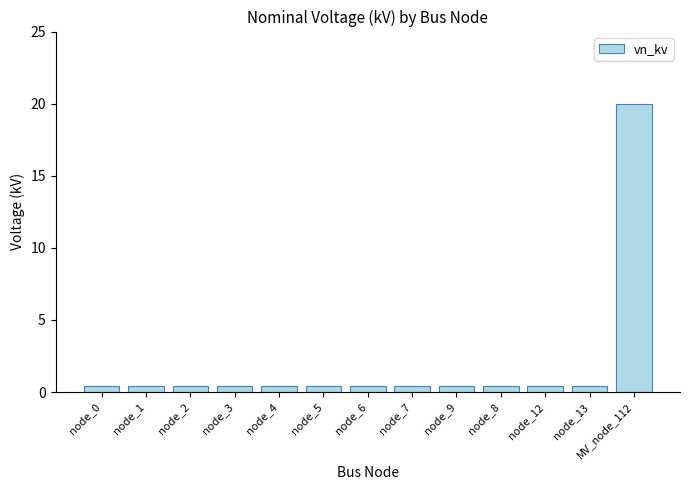

Is it true that the value at node_3 is 0.4?

True